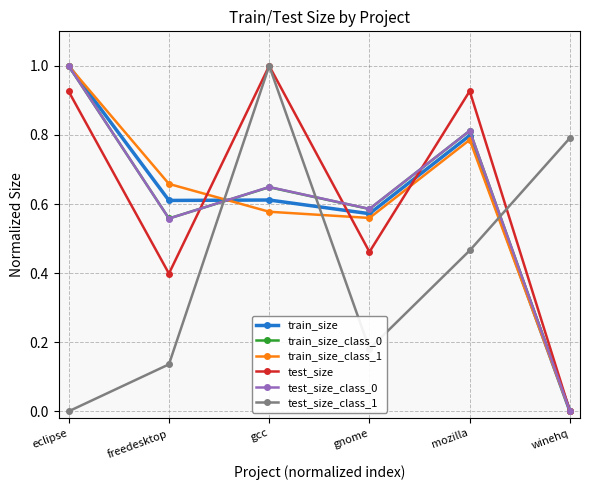

How many lines are shown in the chart?

6